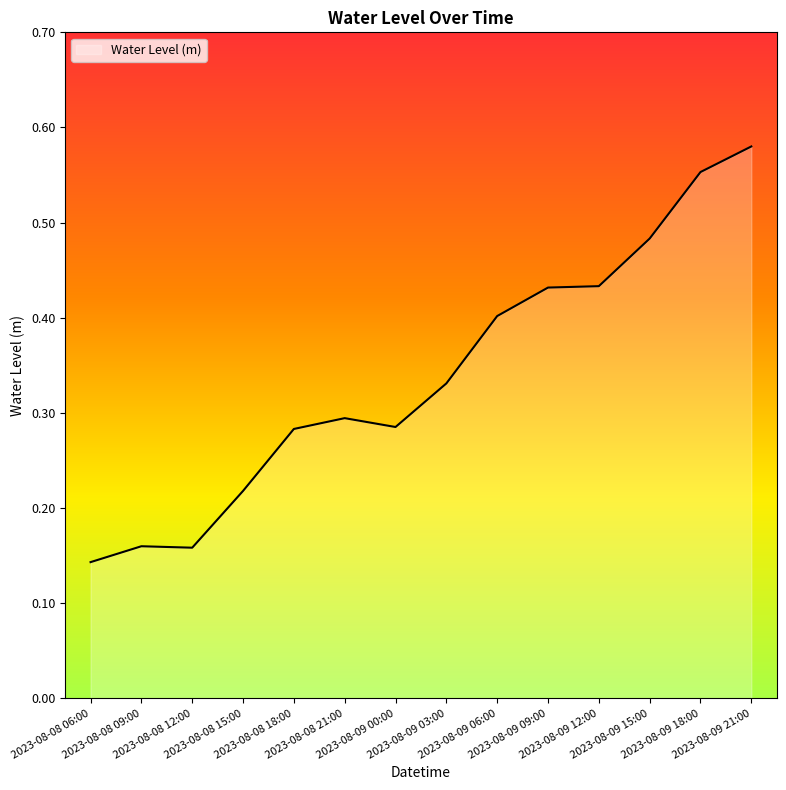

Reading left to right, extract all data points from this chart.

2023-08-08 06:00=0.1	2023-08-08 09:00=0.2	2023-08-08 12:00=0.2	2023-08-08 15:00=0.2	2023-08-08 18:00=0.3	2023-08-08 21:00=0.3	2023-08-09 00:00=0.3	2023-08-09 03:00=0.3	2023-08-09 06:00=0.4	2023-08-09 09:00=0.4	2023-08-09 12:00=0.4	2023-08-09 15:00=0.5	2023-08-09 18:00=0.6	2023-08-09 21:00=0.6